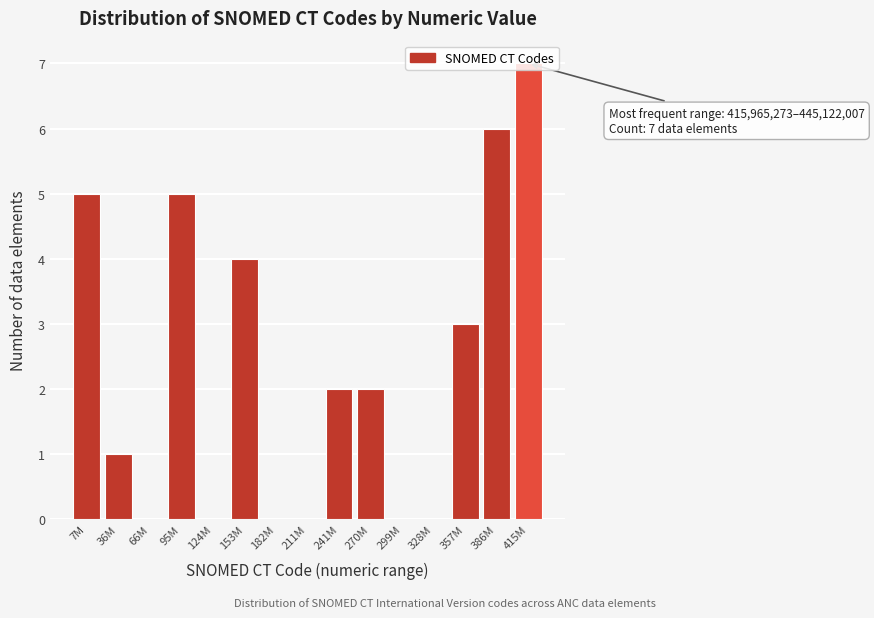

Which has a higher value, 357M or 36M?

357M